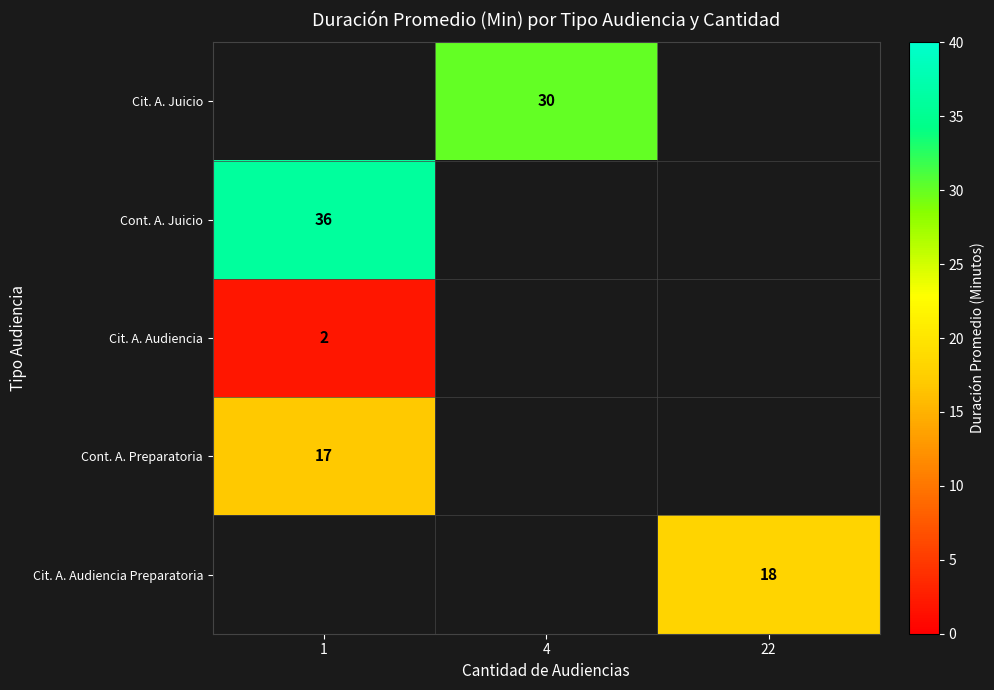

How many distinct data groups are displayed?

5